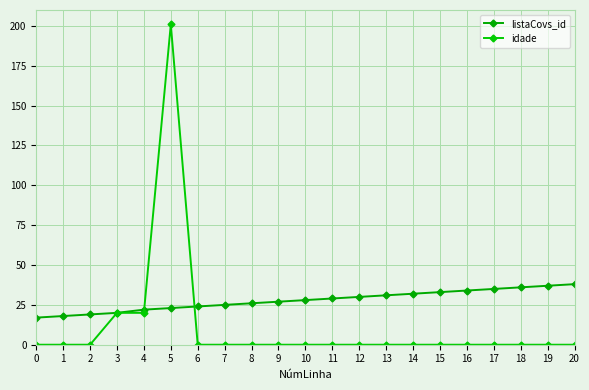

Is the value of idade at 10 greater than the value of listaCovs_id at 11?

No